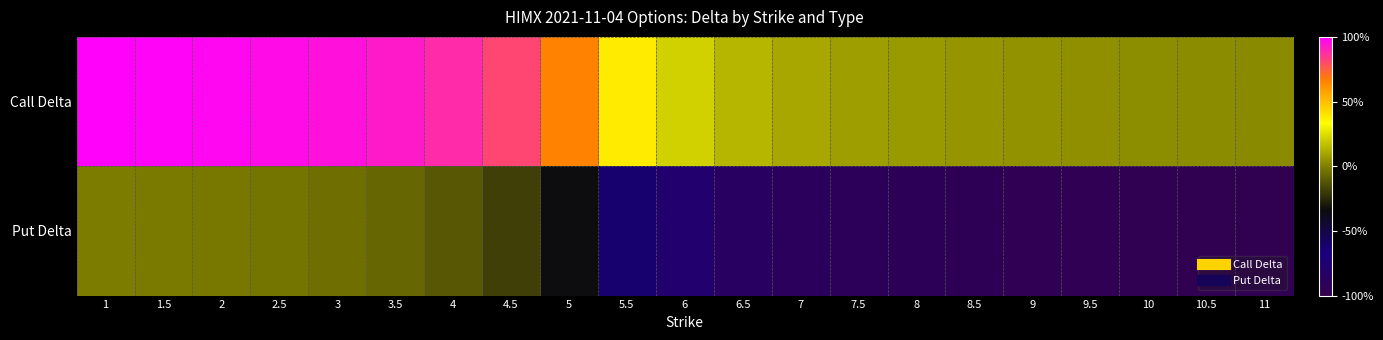

What is the spread (max minus min) of values at 11?

1.0